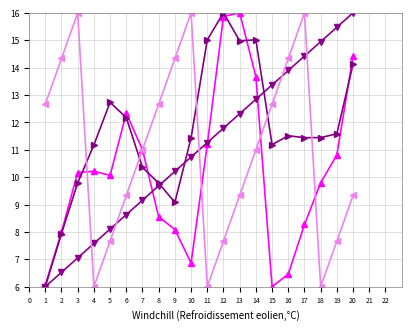

What is the minimum value shown in the chart?

6.0